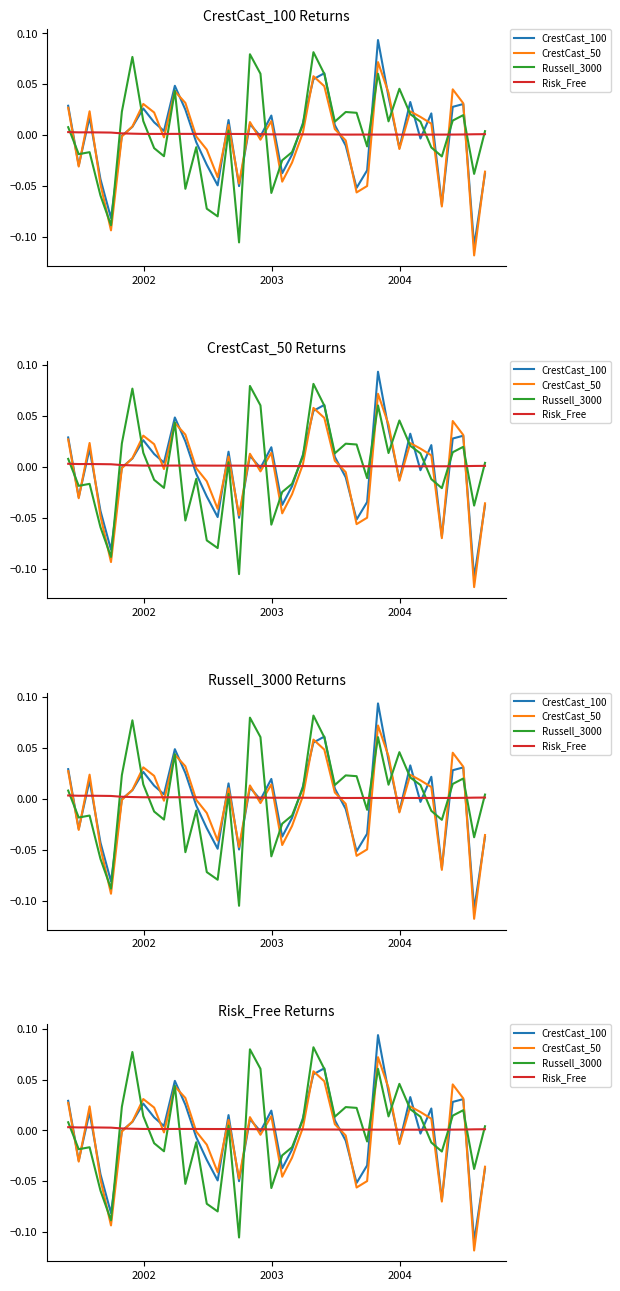

Which series has the widest spread of values?

CrestCast_100